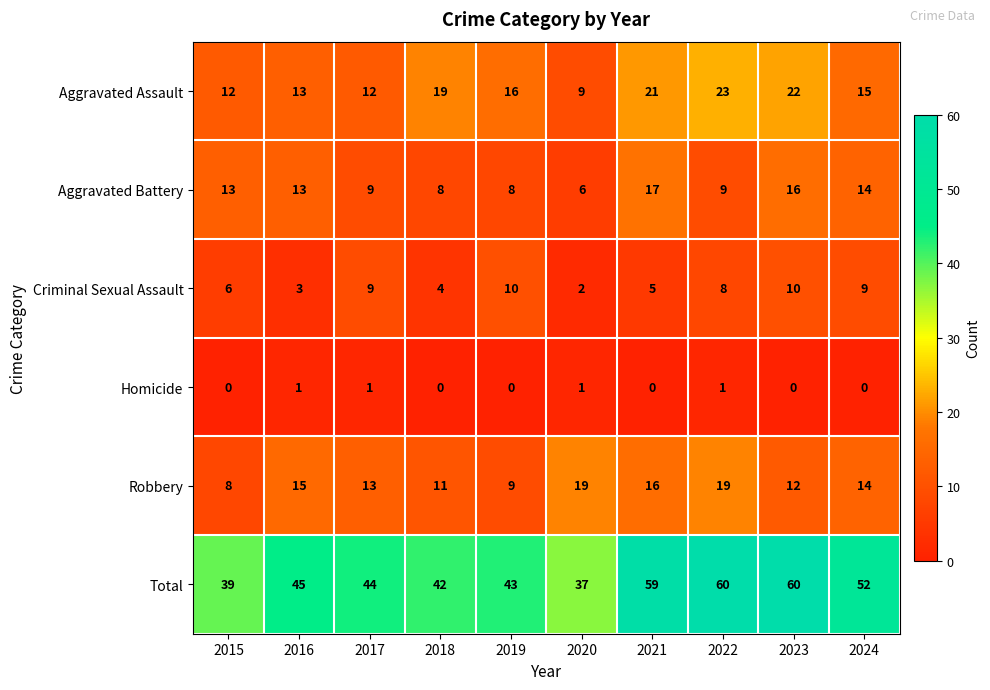

Which series changed the most between 2023 and 2024?

Total